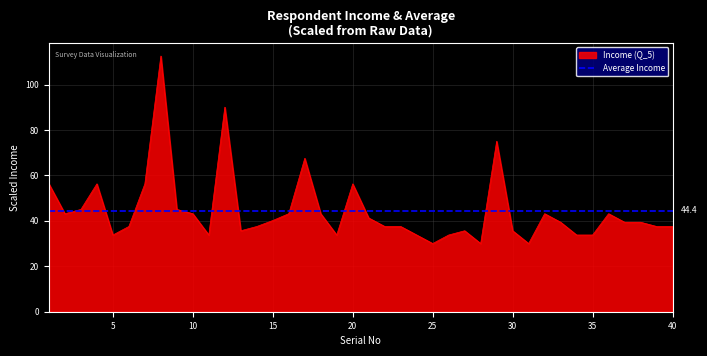

What is the minimum value shown in the chart?

30.0